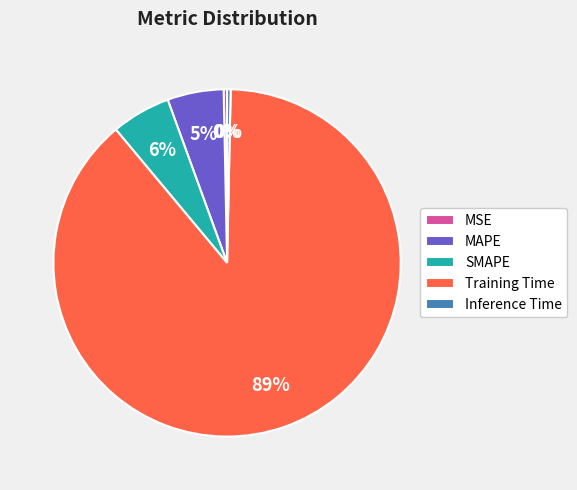

True or false: Training Time accounts for 89% of the total.

True